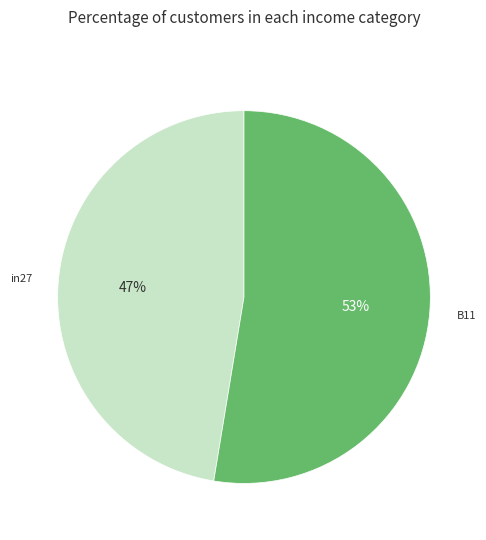

Does any single category account for the majority?

Yes